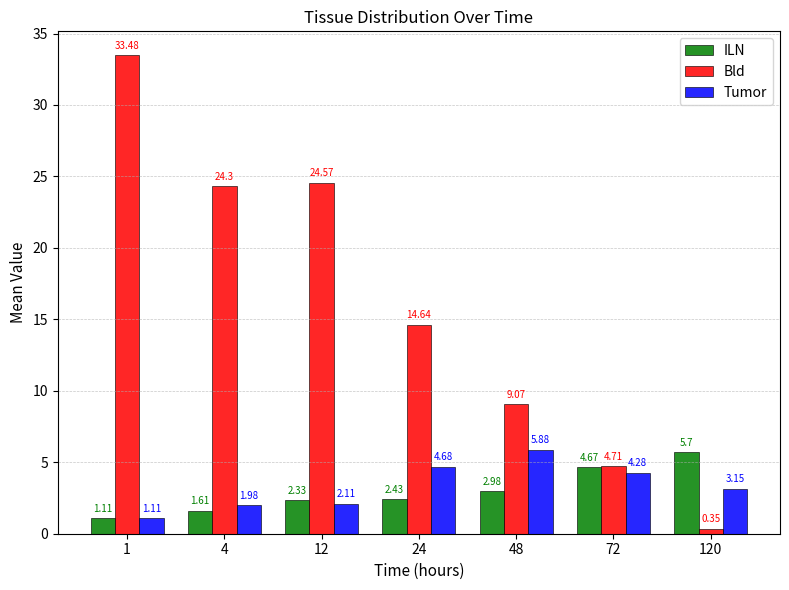

At how many categories does at least one series exceed 17?

3